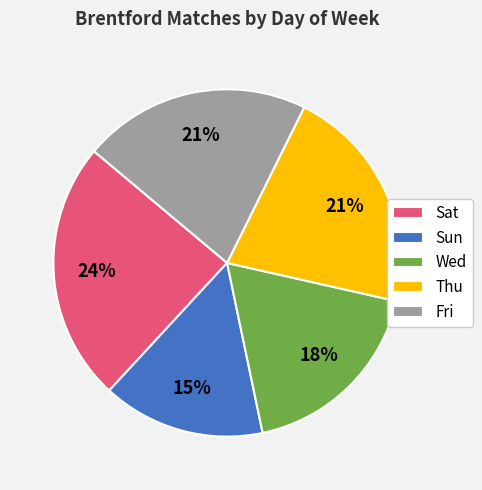

The Wed slice represents 18% of the pie. True or false?

True